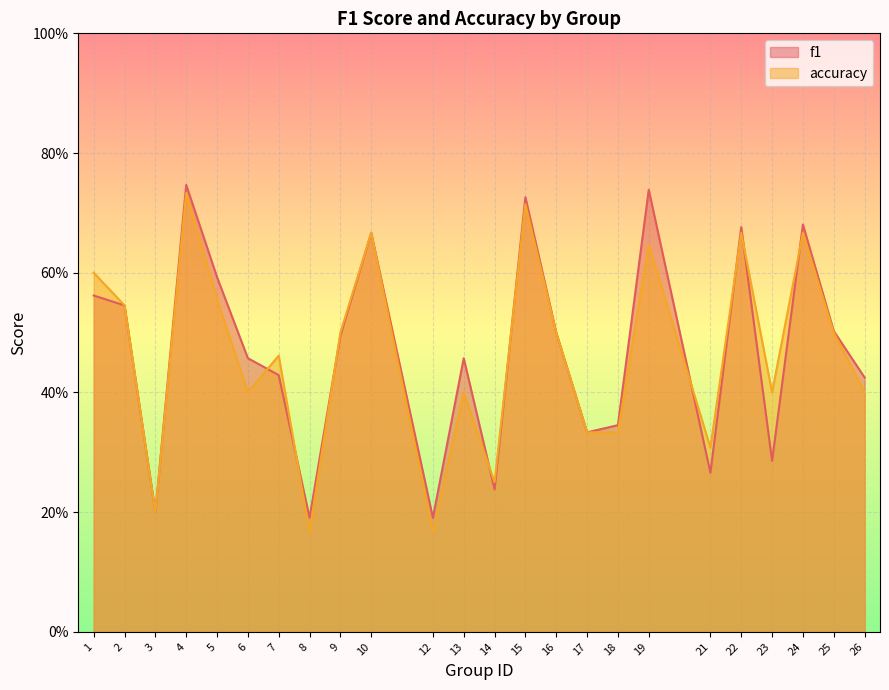

The accuracy series shows 1.1 at 24. True or false?

False